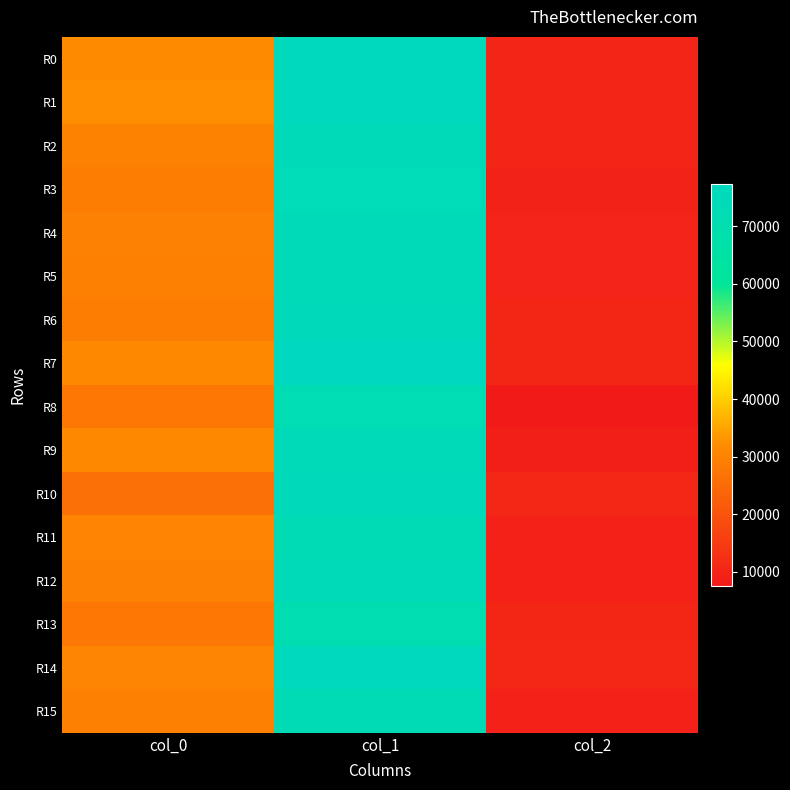

Reading left to right, list all the values displayed in this chart.

R0: col_0=31812.7	col_1=75861.5	col_2=10157.7
R1: col_0=32171.5	col_1=76047.9	col_2=10228.3
R2: col_0=29964.0	col_1=74052.0	col_2=10223.2
R3: col_0=29039.8	col_1=73815.3	col_2=9707.8
R4: col_0=29700.0	col_1=74316.0	col_2=10066.4
R5: col_0=29646.7	col_1=74222.3	col_2=10050.7
R6: col_0=29026.3	col_1=74890.4	col_2=10495.4
R7: col_0=31235.4	col_1=77312.6	col_2=10600.6
R8: col_0=27588.7	col_1=71900.0	col_2=7624.0
R9: col_0=31341.6	col_1=74272.3	col_2=9239.6
R10: col_0=26165.8	col_1=75258.4	col_2=10773.3
R11: col_0=30395.6	col_1=72738.8	col_2=9517.5
R12: col_0=29700.0	col_1=74712.0	col_2=9300.0
R13: col_0=27726.7	col_1=71031.0	col_2=10500.0
R14: col_0=30559.7	col_1=75545.2	col_2=10636.1
R15: col_0=29407.9	col_1=72827.9	col_2=9516.8